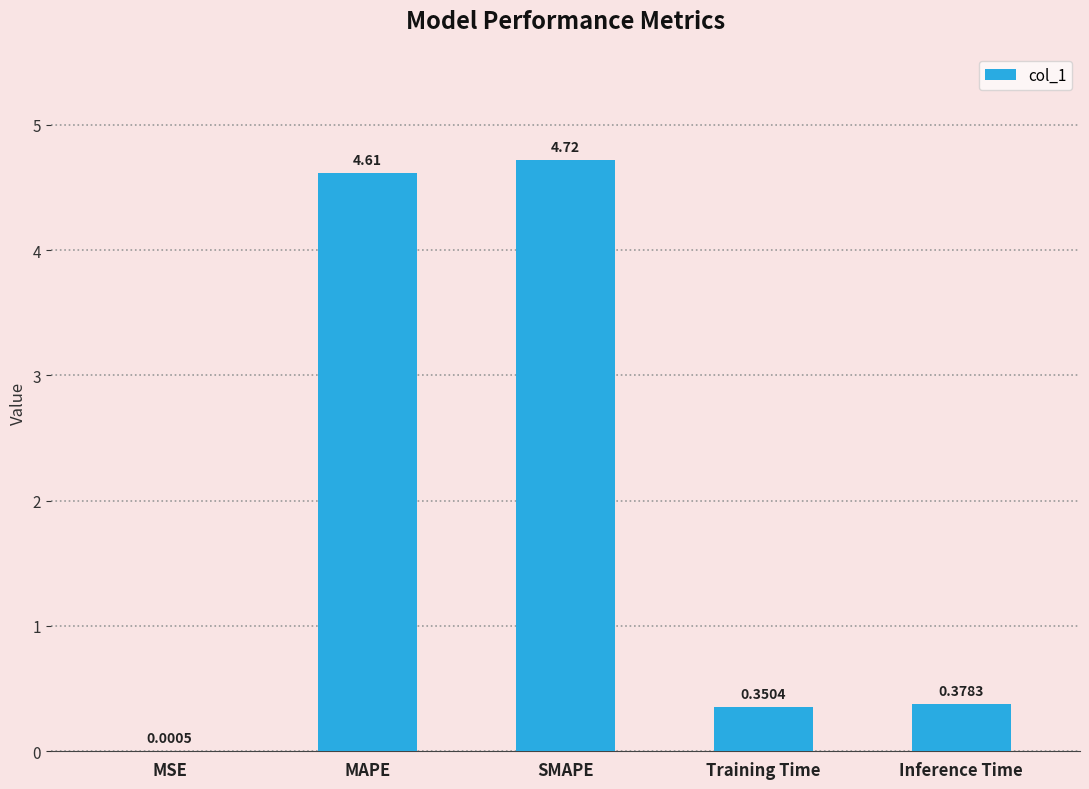

At which label is the value closest to 2?

Inference Time